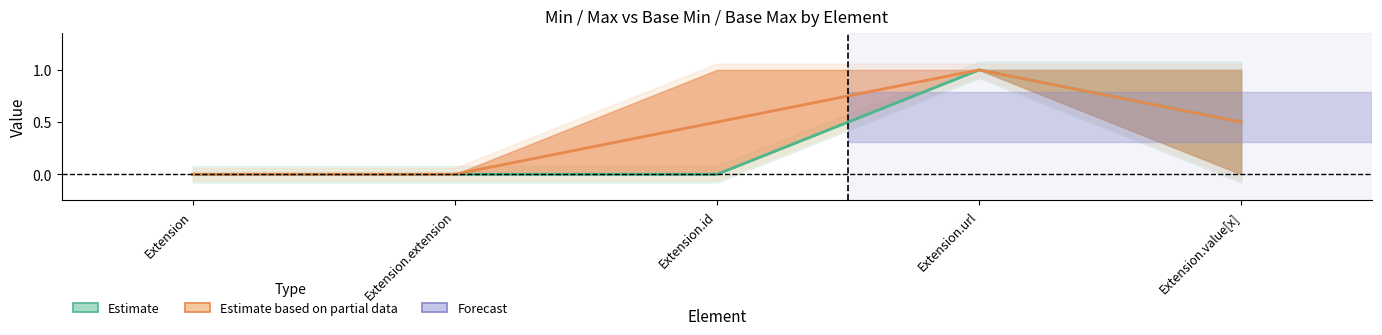

How many positive values does the Max series have?

2